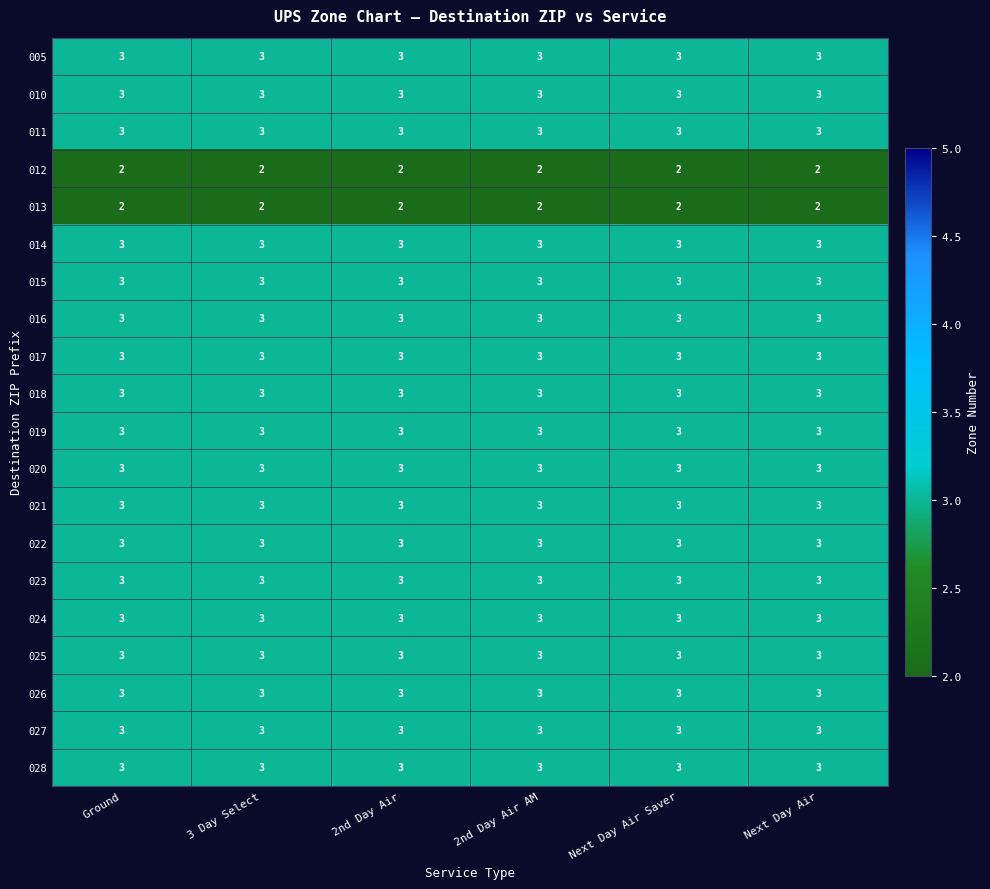

Is it true that 014 equals 5 at 2nd Day Air AM?

False